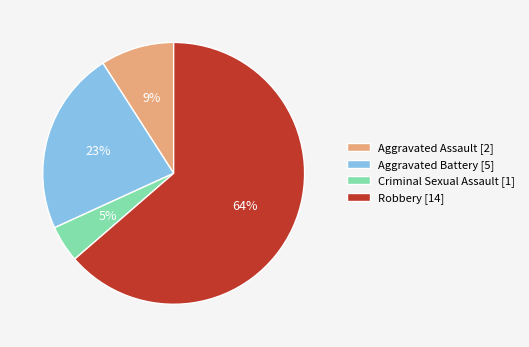

Is Robbery the majority of the pie?

Yes